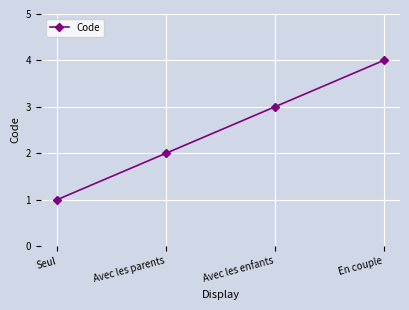

What is the sum of the values at En couple and Seul?

5